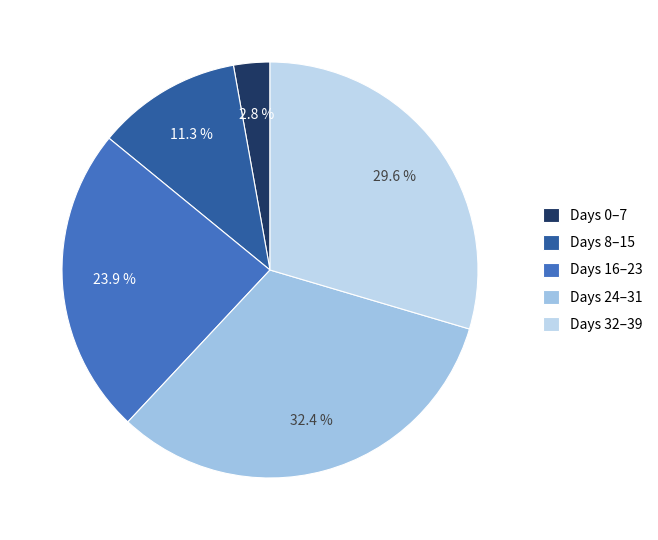

Which category has the biggest portion of the pie?

Days 24–31